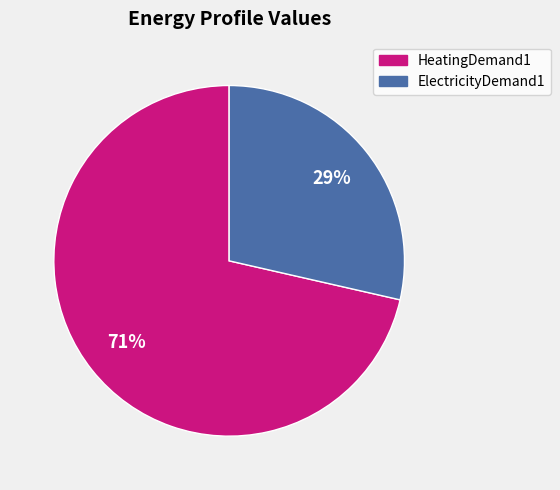

To the nearest percent, what is the combined percentage of ElectricityDemand1 and HeatingDemand1?

100%